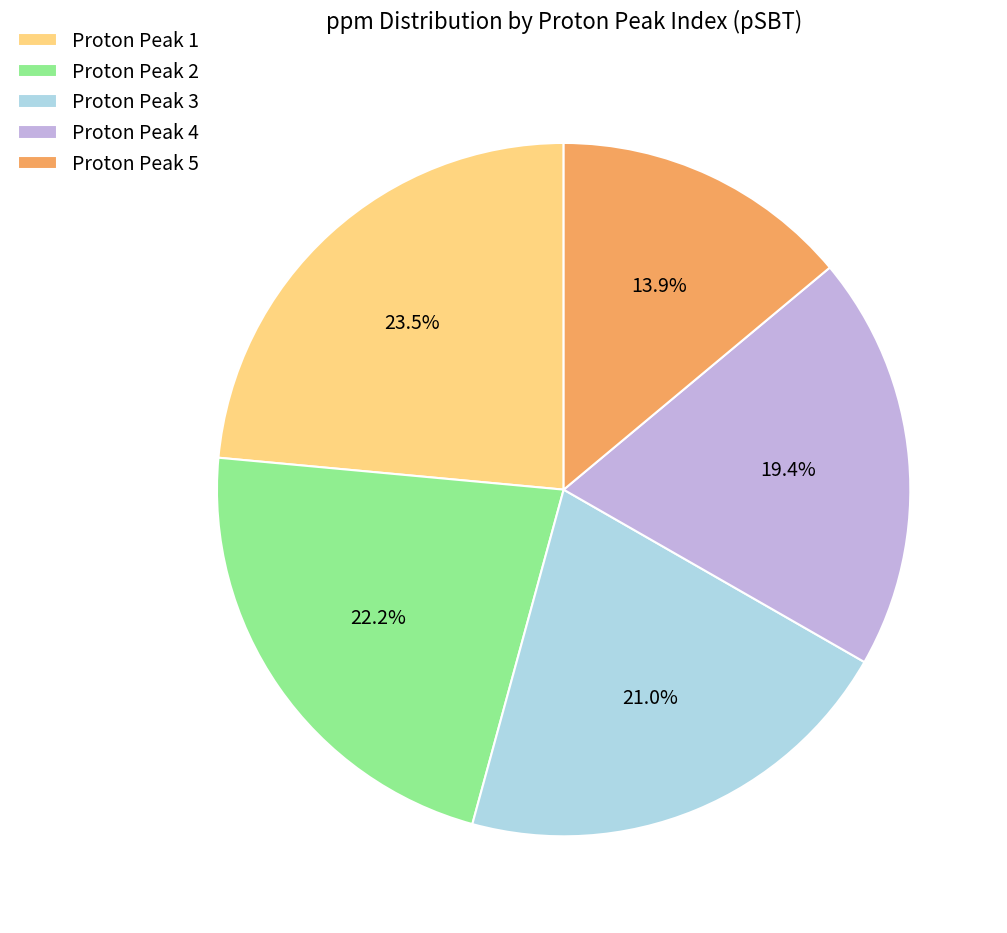

True or false: Proton Peak 4 accounts for 34% of the total.

False